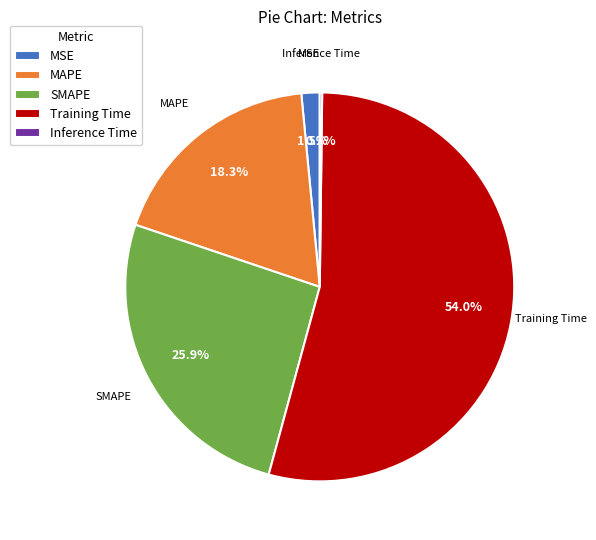

True or false: MSE accounts for 15% of the total.

False